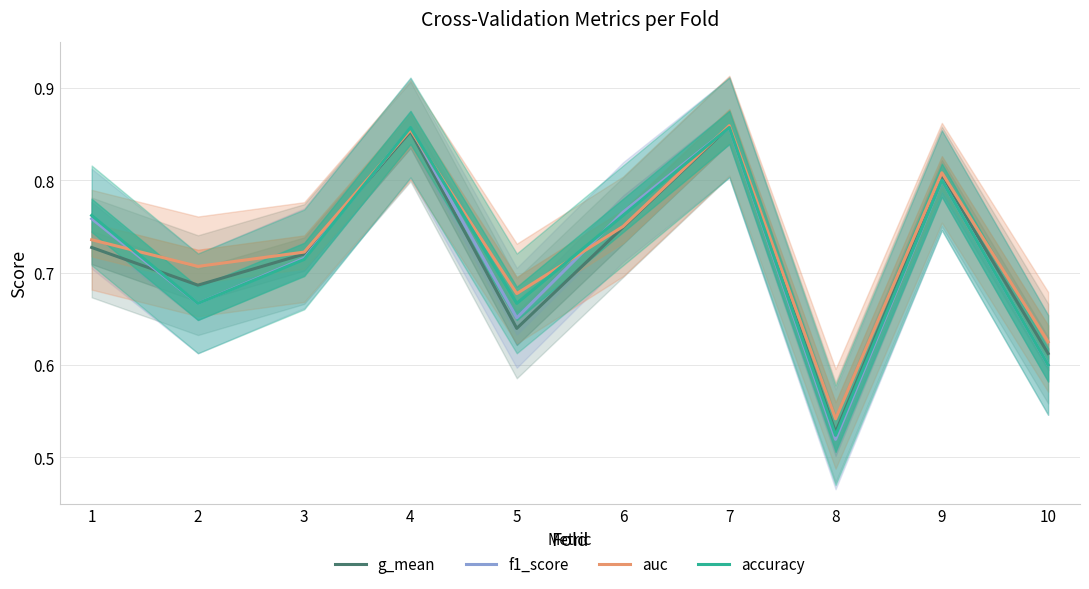

At which label is auc closest to 0?

8